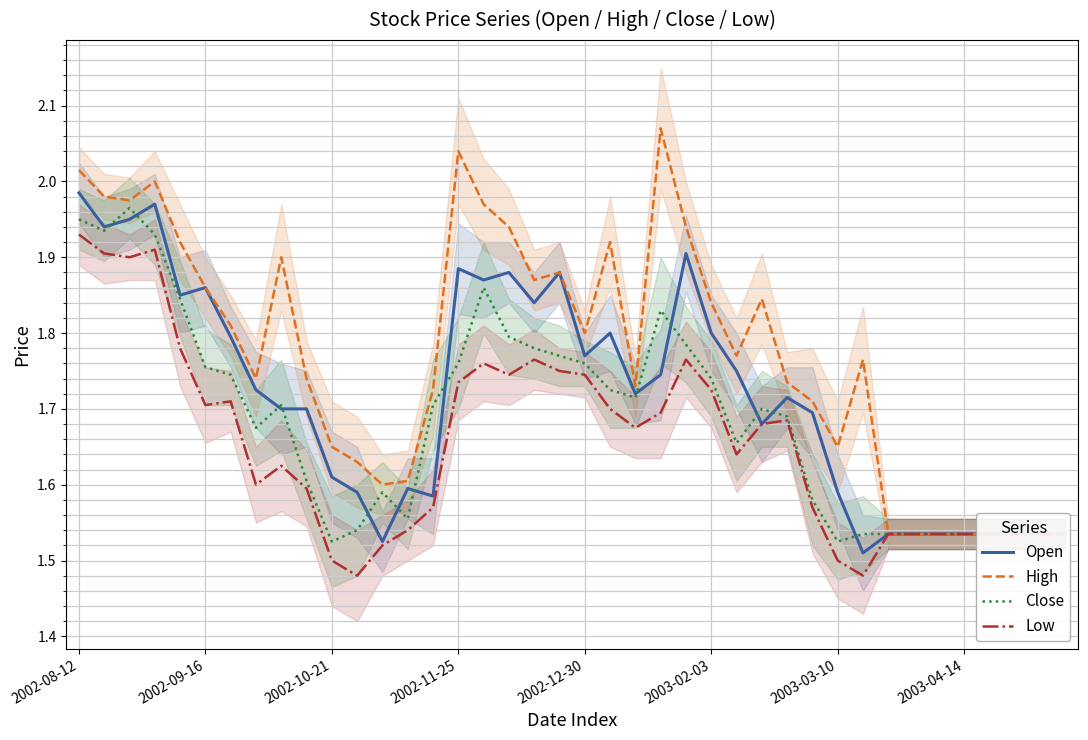

How many lines are shown in the chart?

4